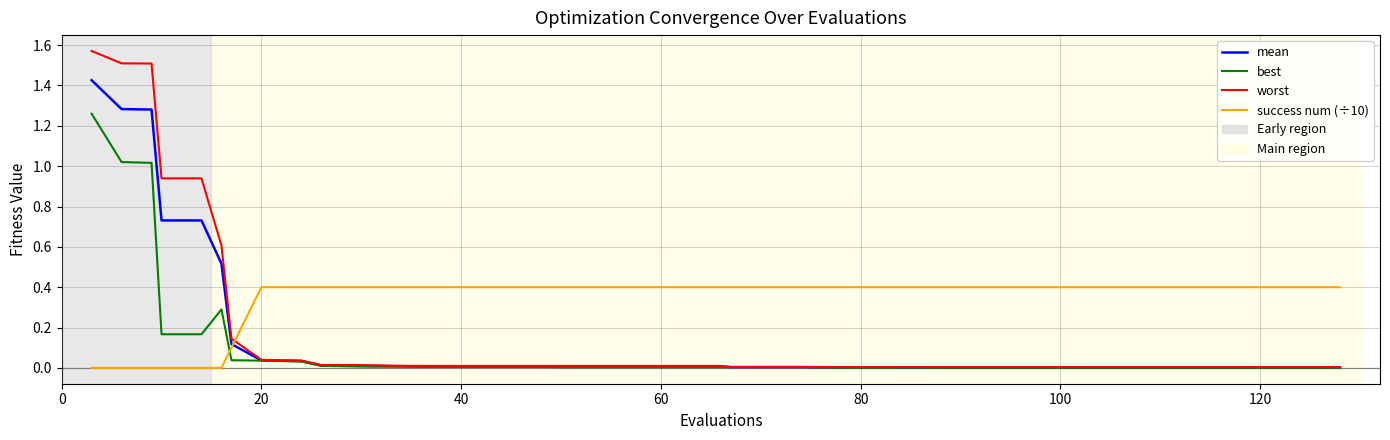

List the series in order of their peak value, lowest first.

success num (÷10), best, mean, worst